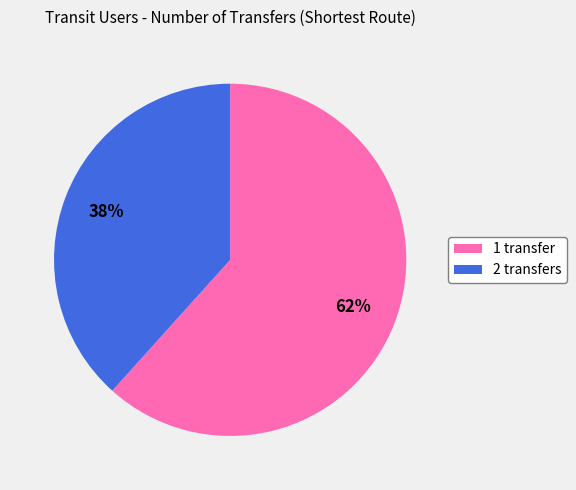

To the nearest percent, what percentage of the pie is 1 transfer?

62%